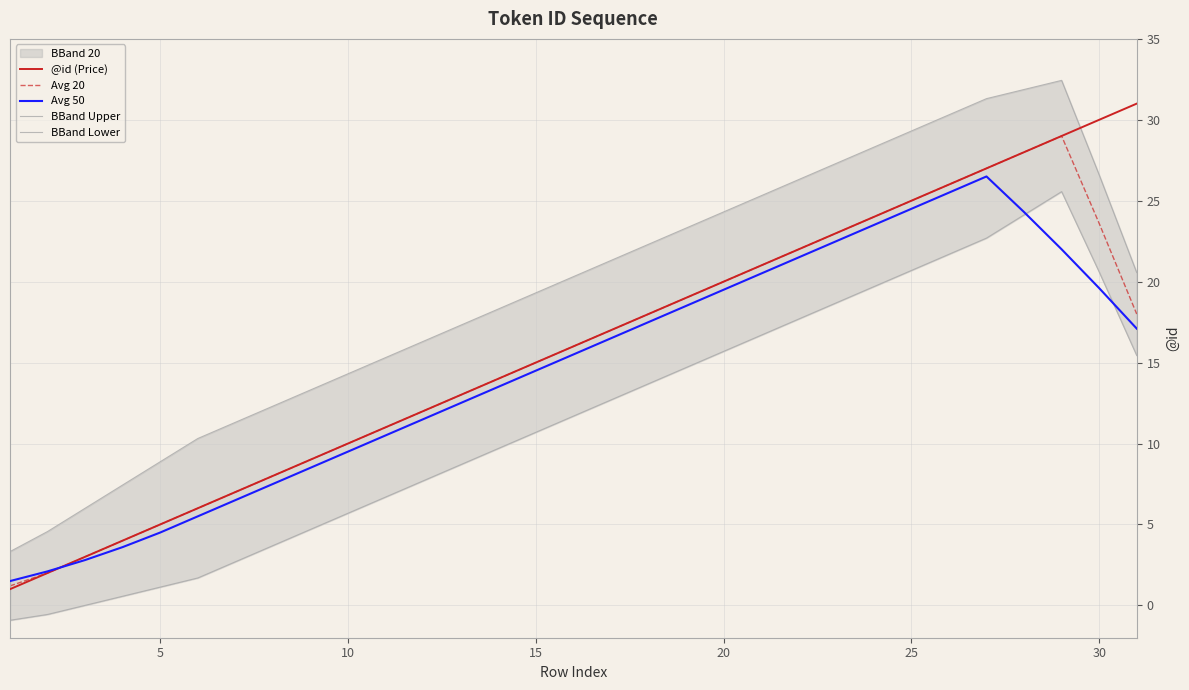

The @id (Price) series shows 17.4 at 30. True or false?

False